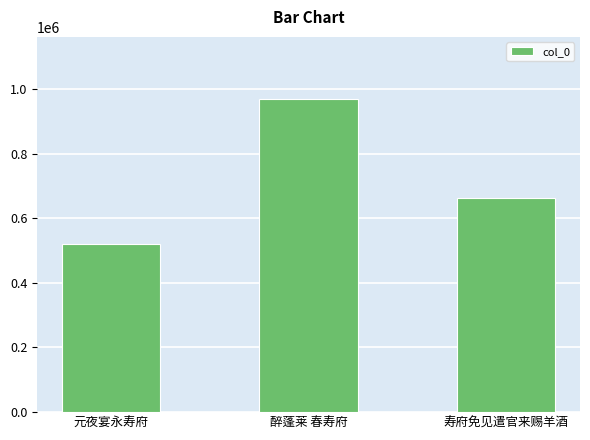

What position from the left is 寿府免见遣官来赐羊酒?

3